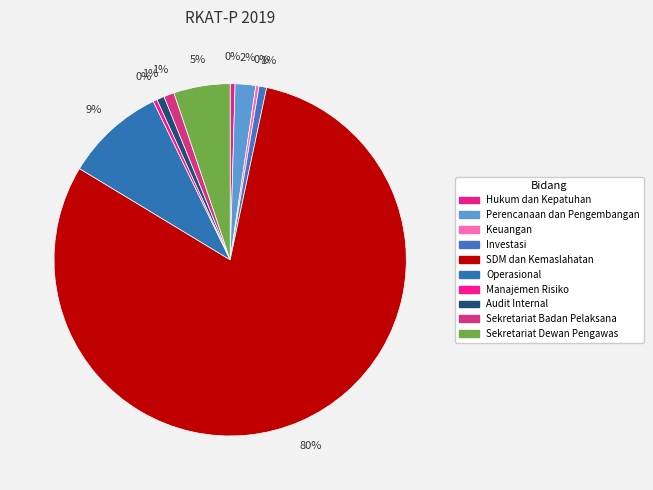

How much of the chart is everything except SDM dan Kemaslahatan?

19.7%